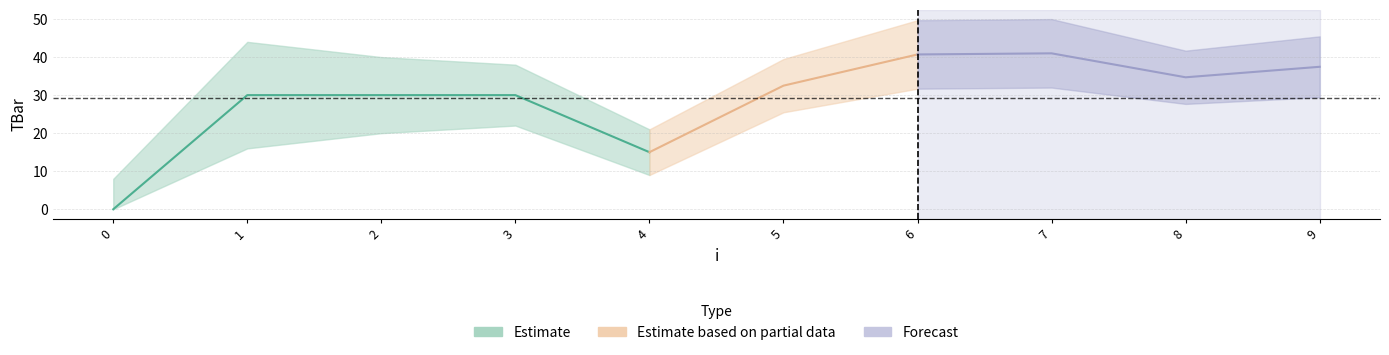

True or false: there are more than 1 points higher than both neighbors.

False